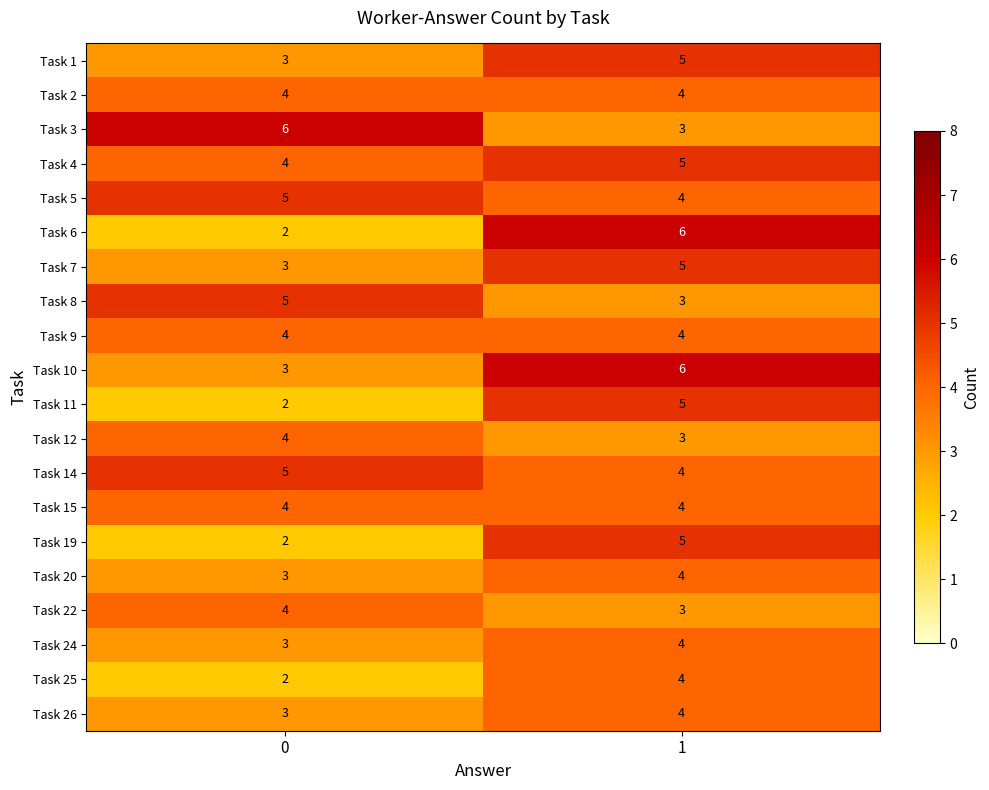

What is the sum of the Task 12 values at 1 and 0?

7